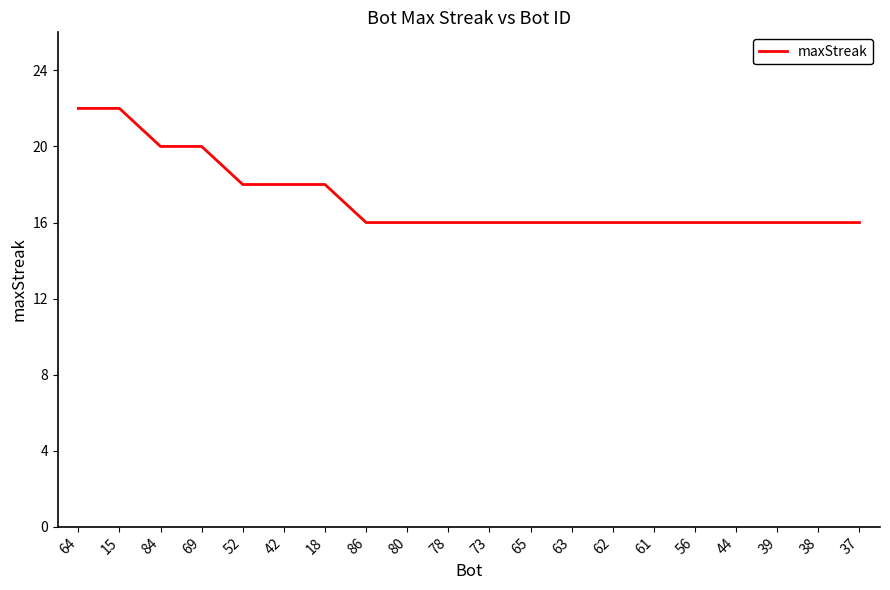

What is the difference between the maximum and minimum values?

6